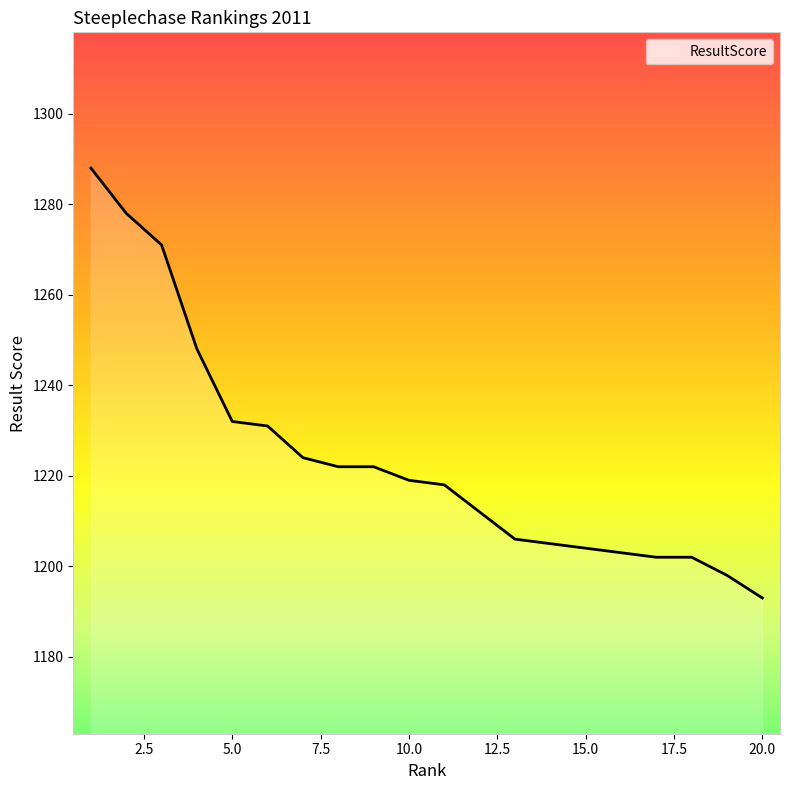

What is the smallest value displayed?

1193